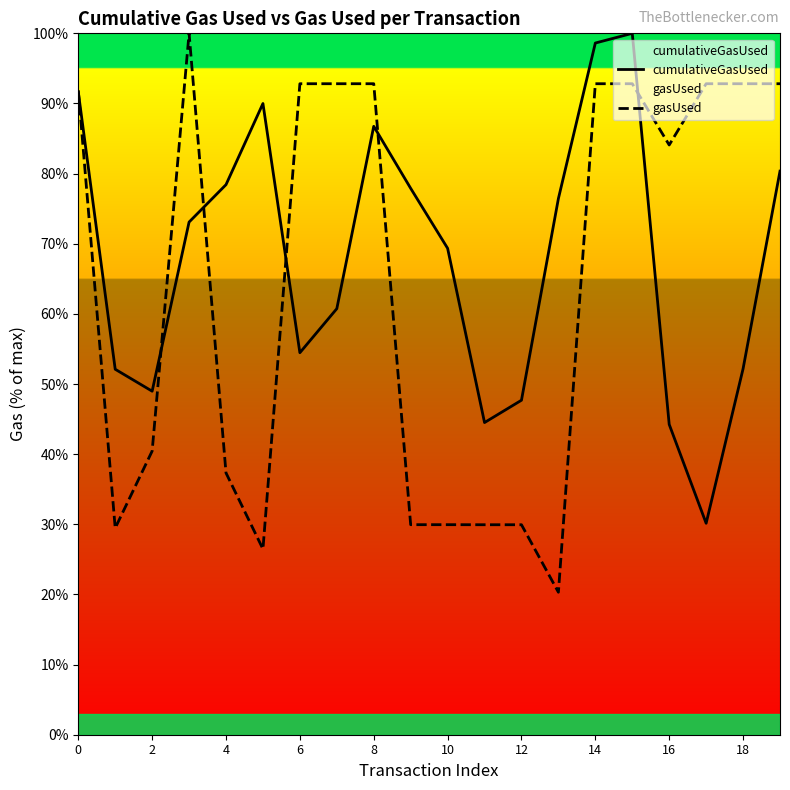

What is the maximum value shown in the chart?

100.0